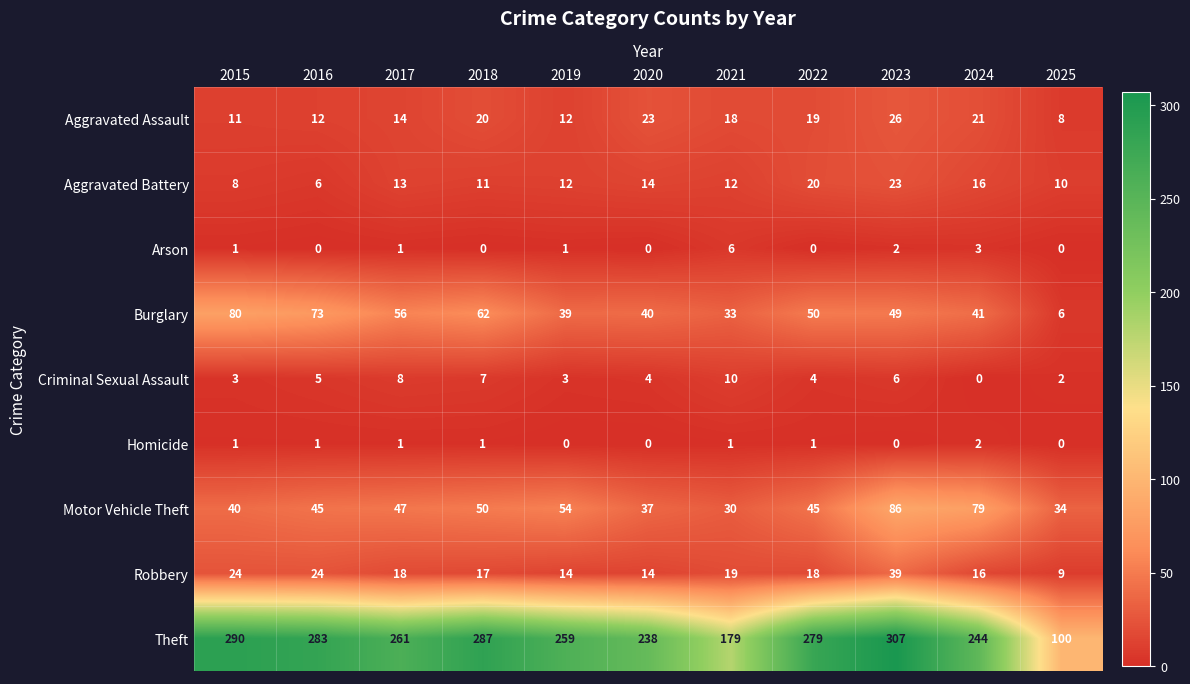

At how many categories does at least one series exceed 145?

10